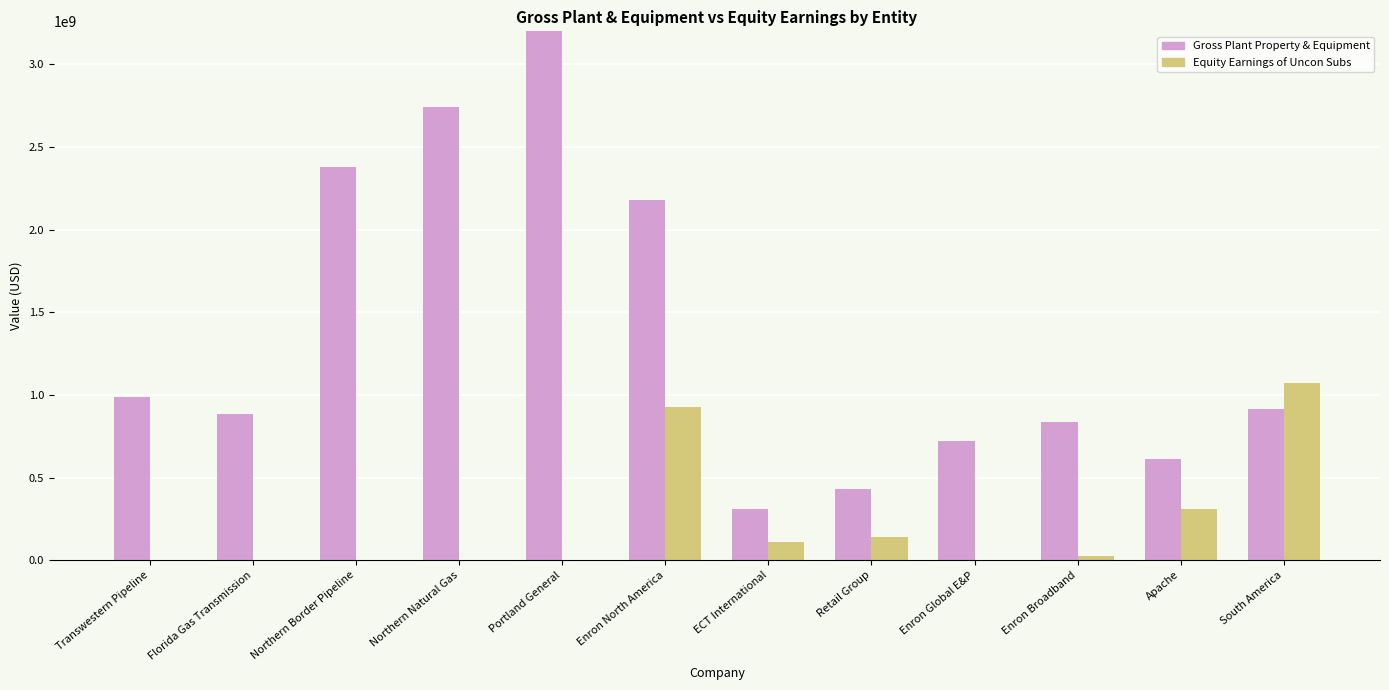

How many data points in Gross Plant Property & Equipment are less than 915558457?

6